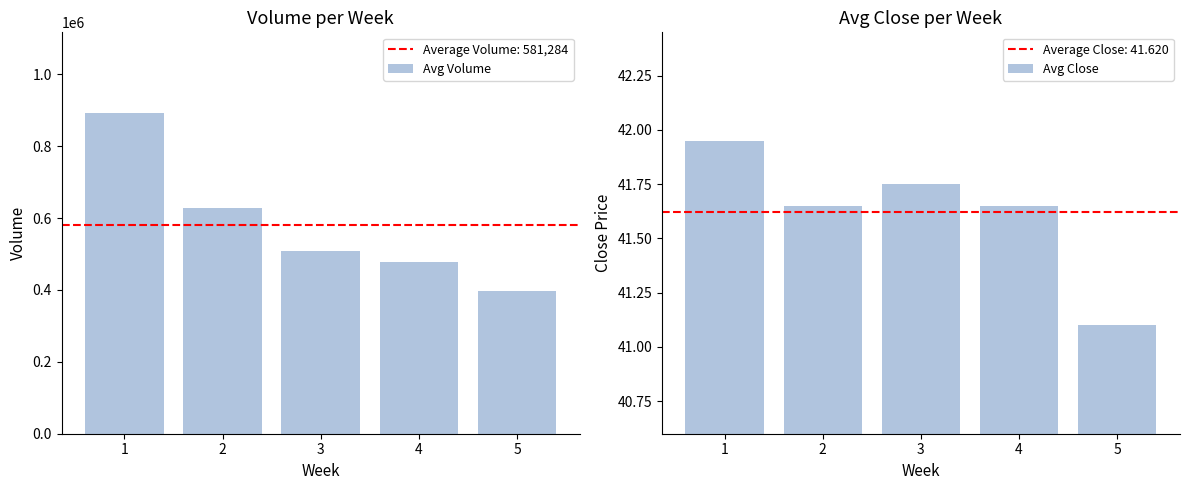

At how many categories does at least one series exceed 184892?

5